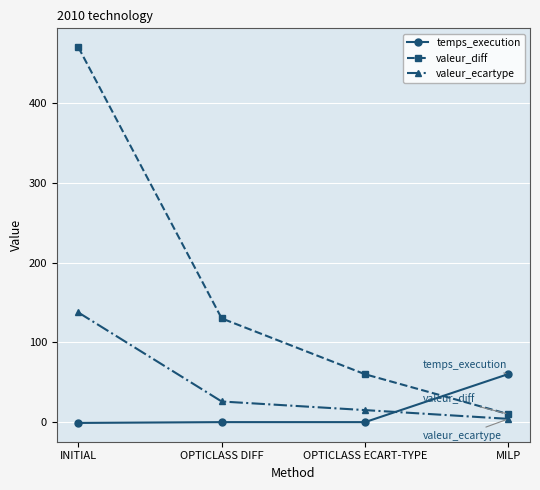

How many data points in valeur_diff are less than 130?

2